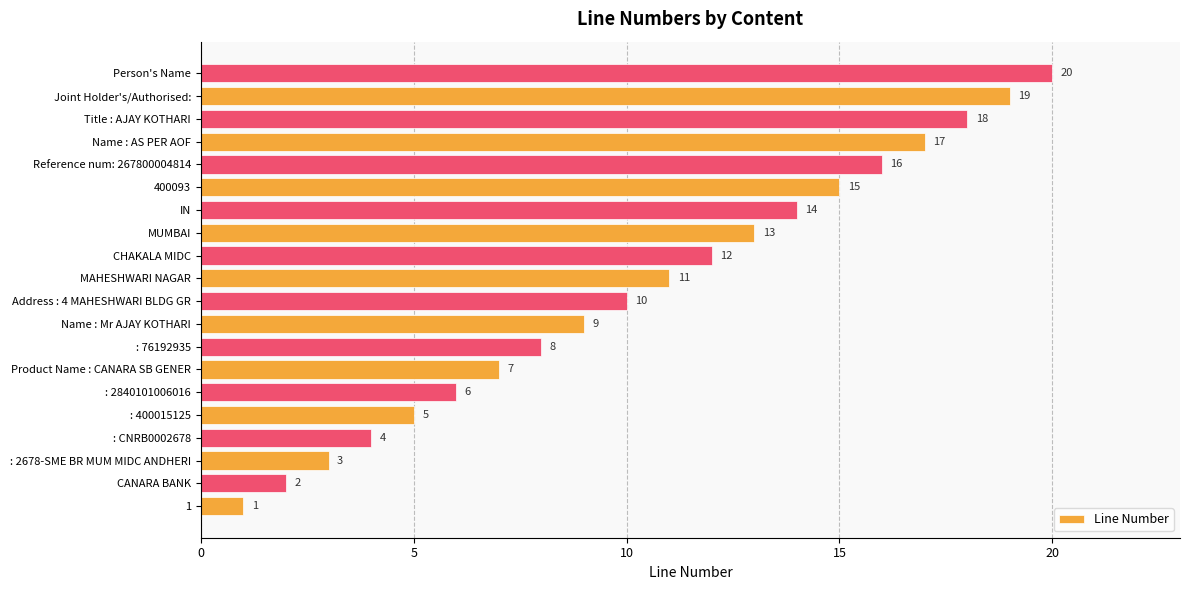

Is it true that the value at 400093 is 21?

False